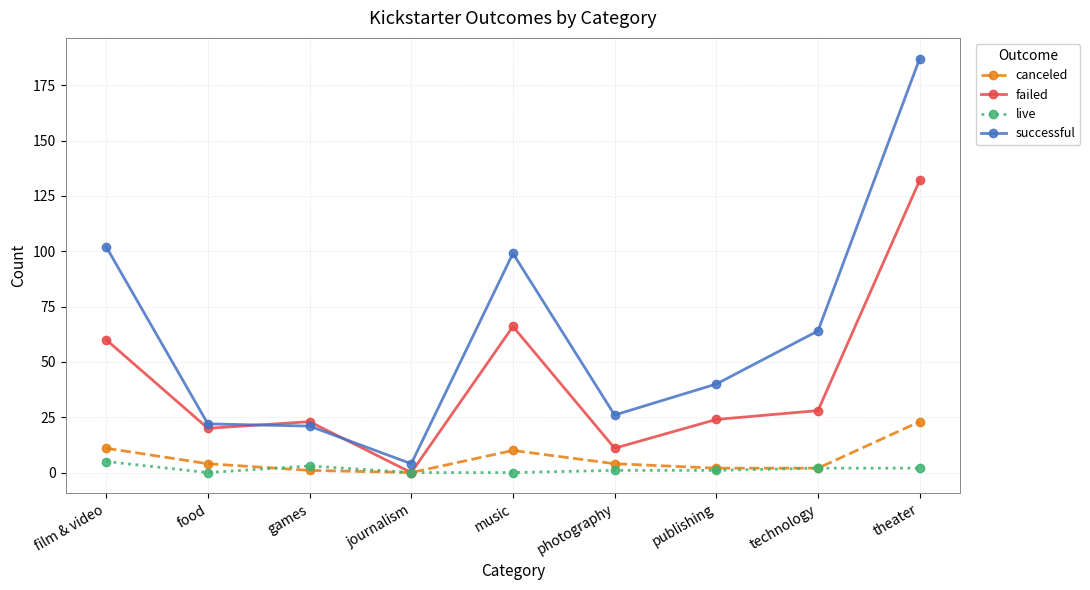

True or false: successful has more than 2 points higher than both neighbors.

False